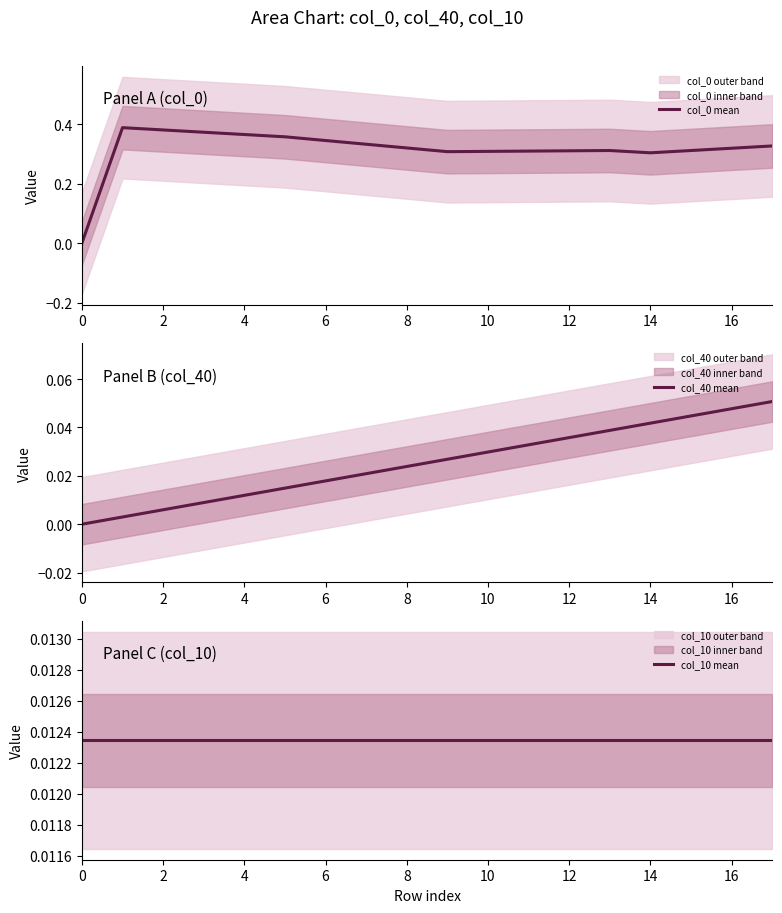

At how many categories does at least one series exceed 0?

18